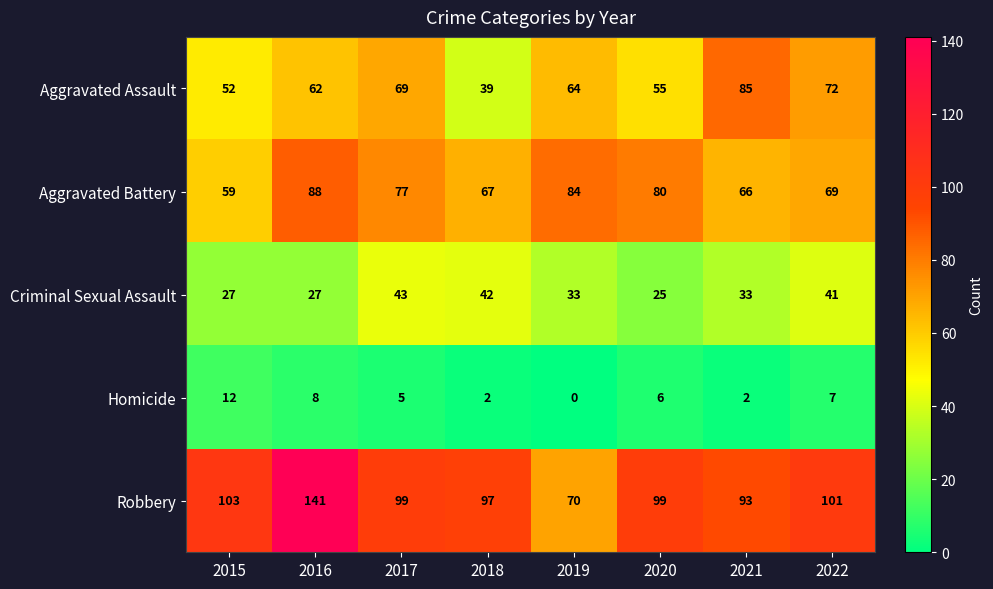

Rank the series at 2017 from lowest to highest value.

Homicide, Criminal Sexual Assault, Aggravated Assault, Aggravated Battery, Robbery